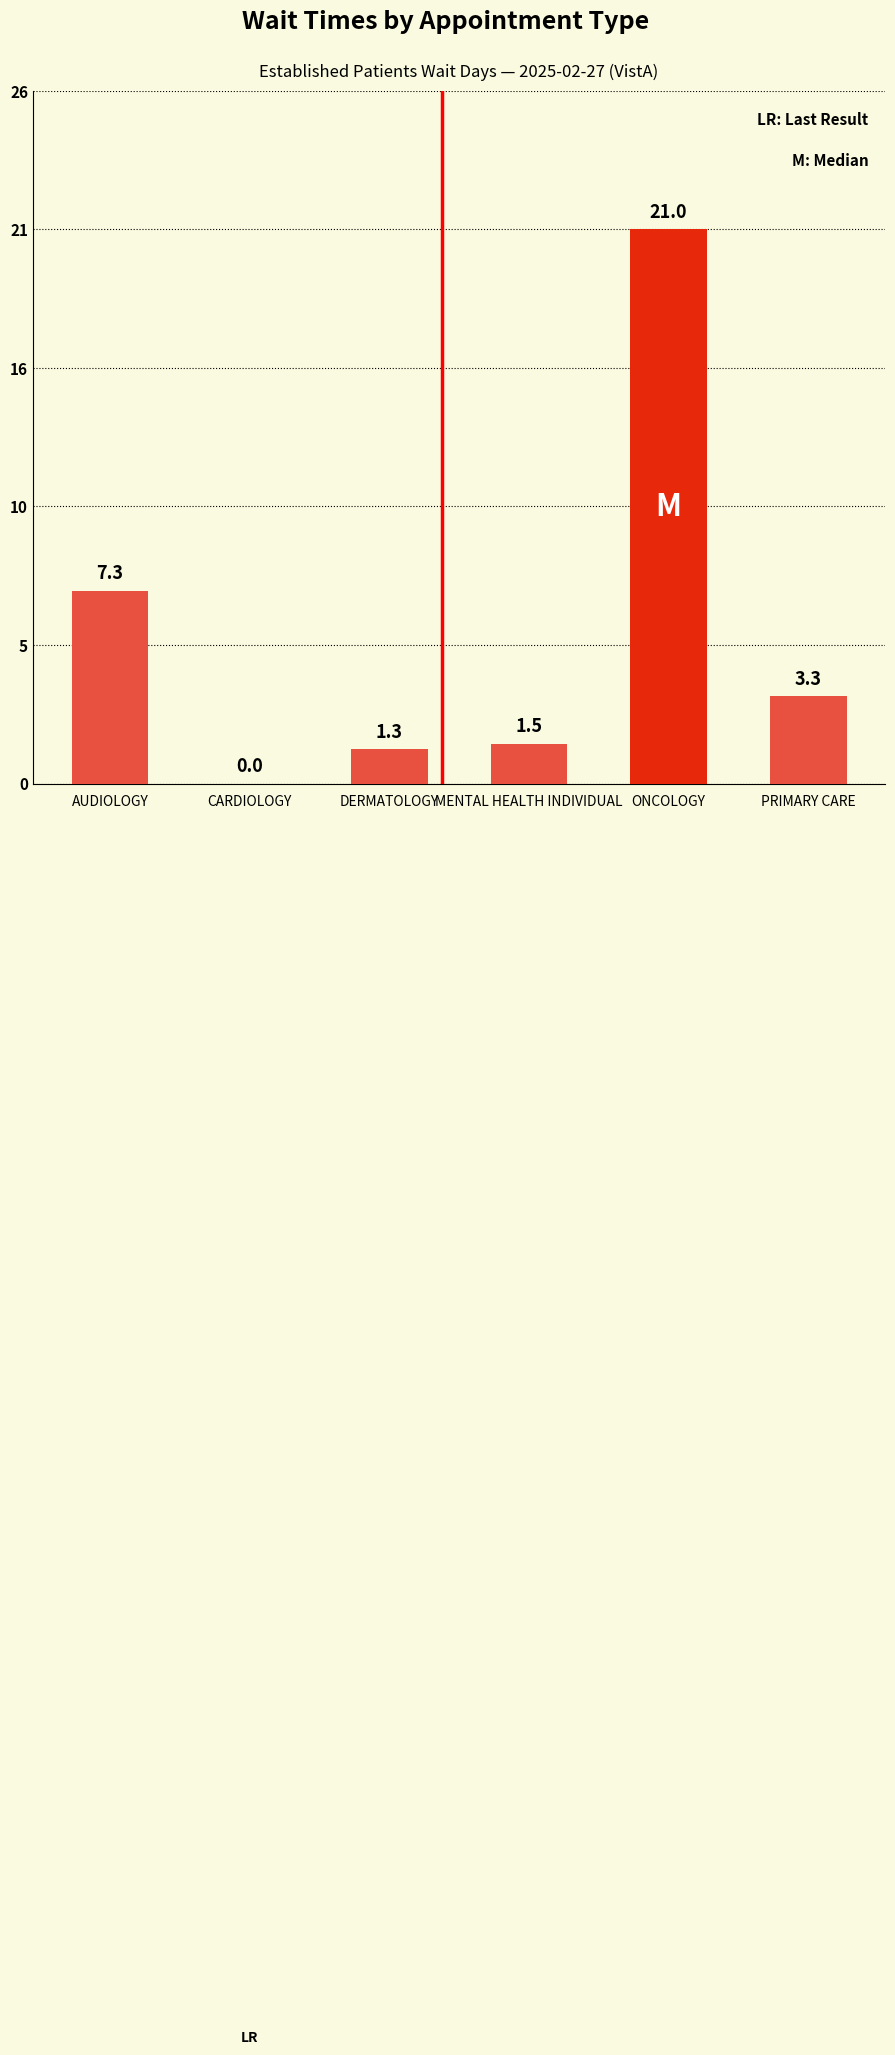

What is the label of the 6th bar from the left?

PRIMARY CARE